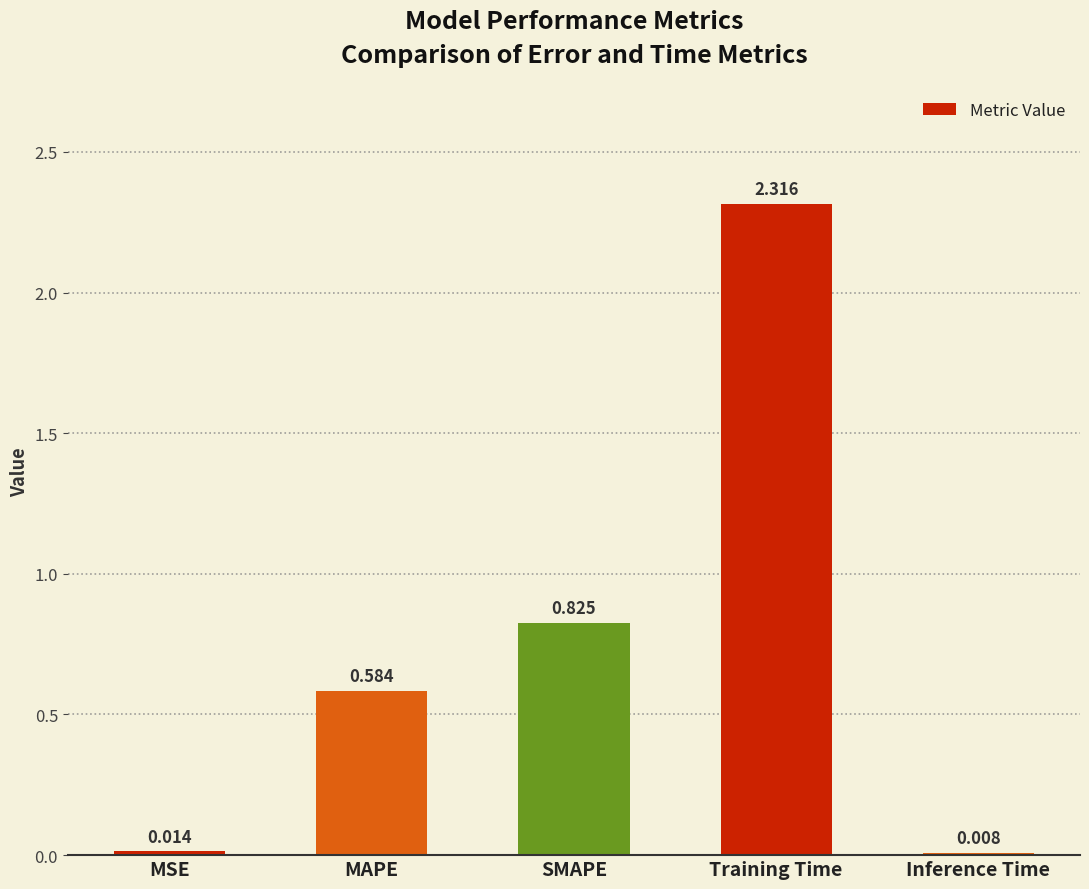

What is the sum of the values at MAPE and SMAPE?

1.4